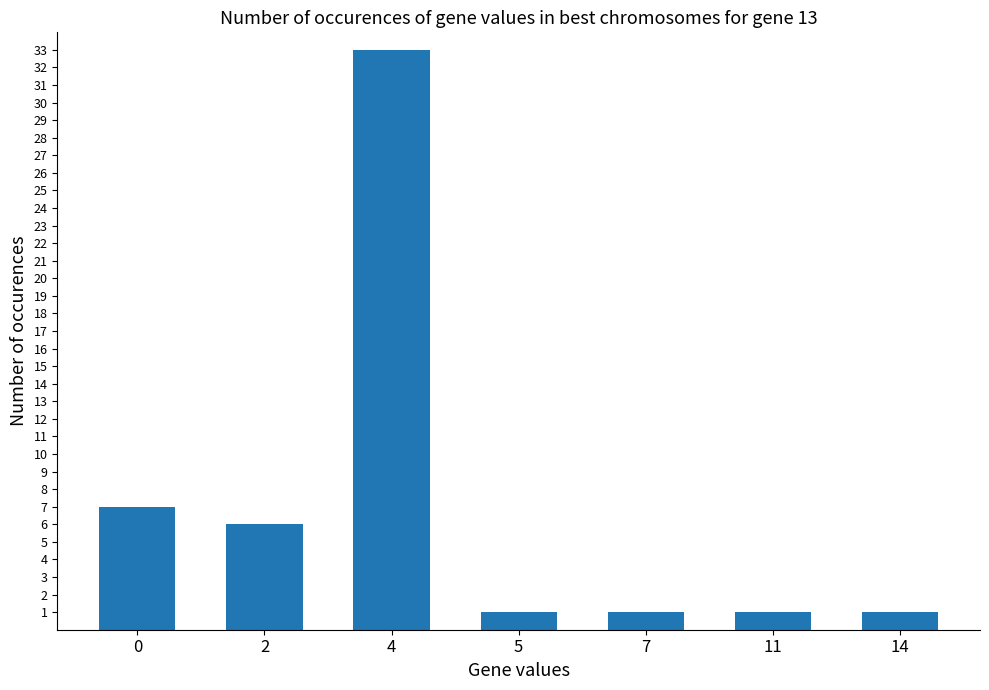

What value does the data have at 2?

6